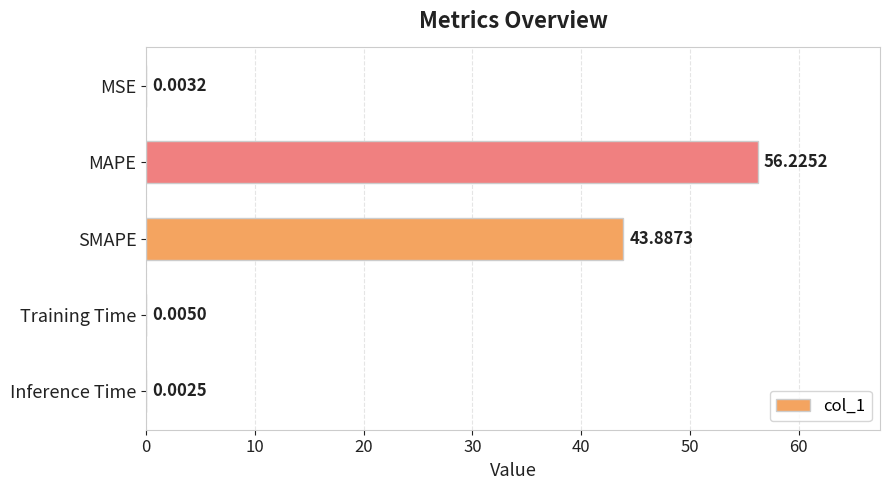

Which category has the highest value across all series?

MAPE